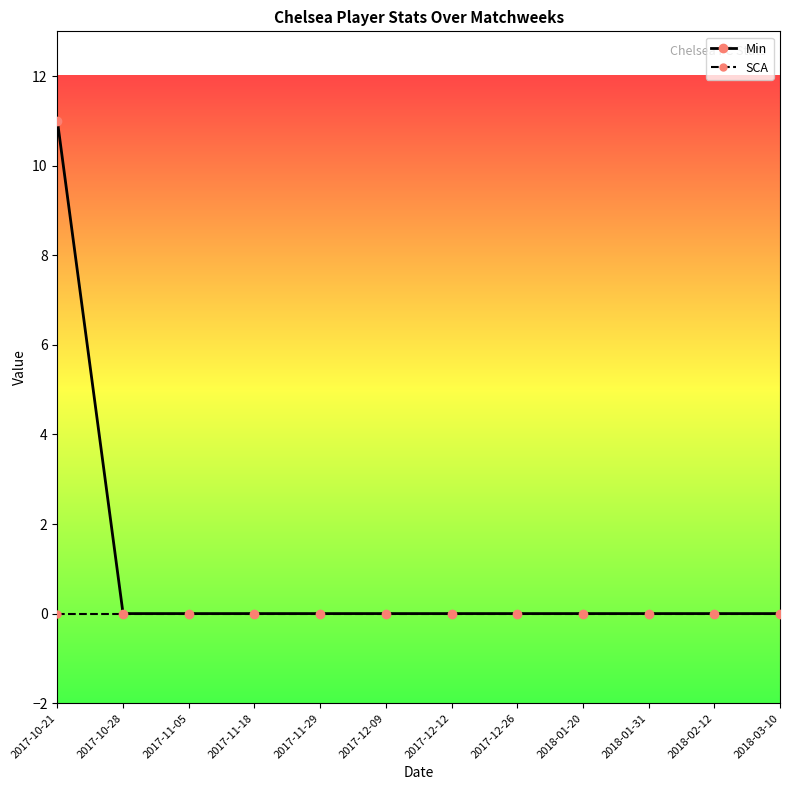

The Min series shows -3 at 2018-03-10. True or false?

False